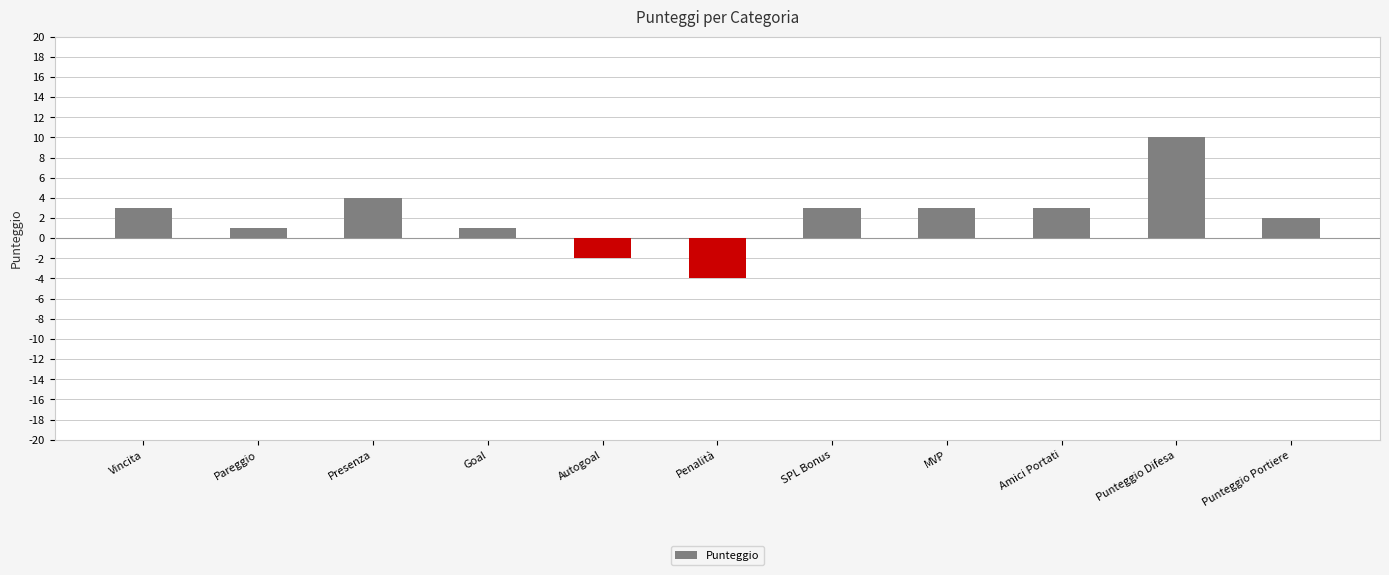

True or false: the data shows 6 at Presenza.

False